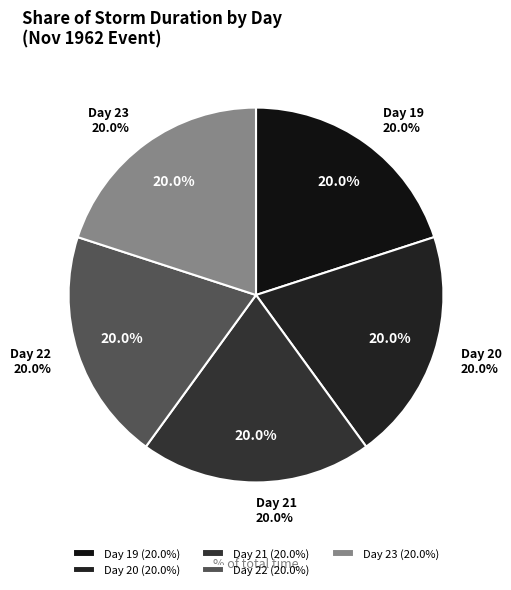

Rank the categories by value from lowest to highest.

19, 20, 21, 22, 23